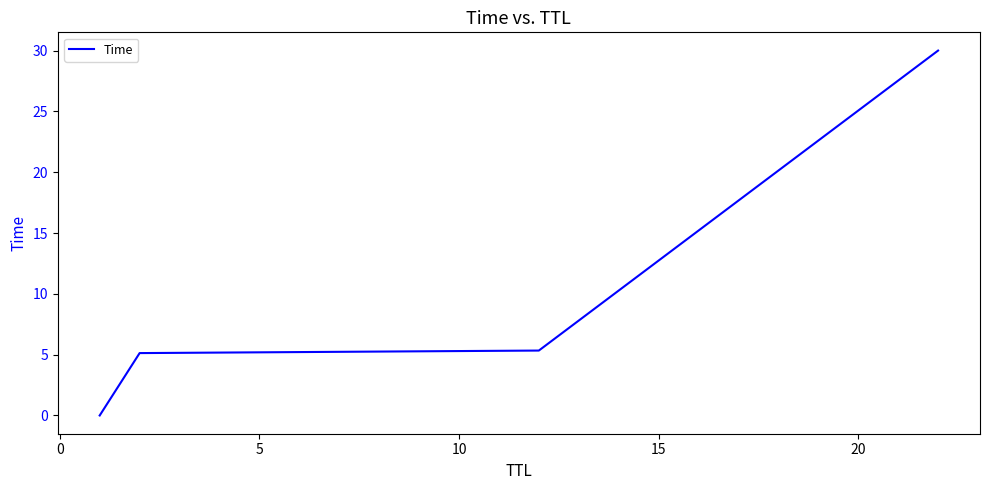

What is the maximum value shown in the chart?

30.0